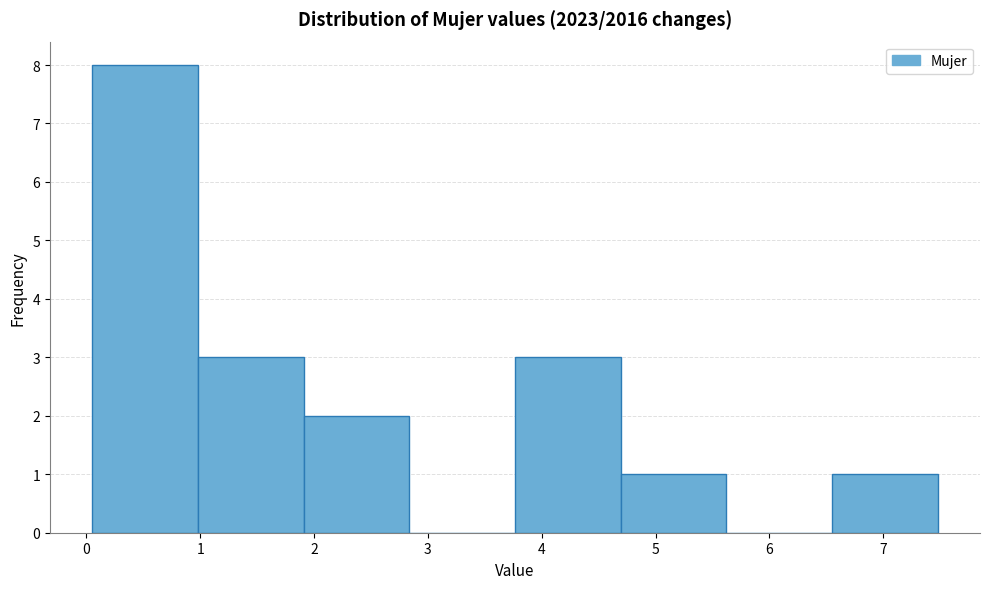

How tall is the bar that spans 6.6 to 7.5 on the x-axis? Neither the bar edges nor the heights are printed on the chart, so give them approximately, as read against the axes.

1